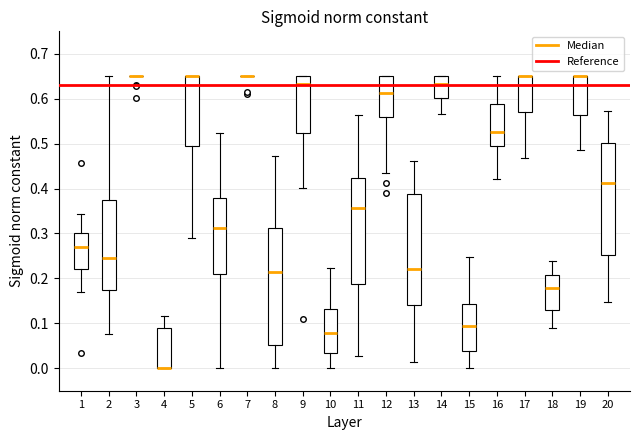

Where is the upper edge of the box at x = 8 on the y-axis? The values are not printed on the chart, so give them approximately, as read against the axis.

0.31